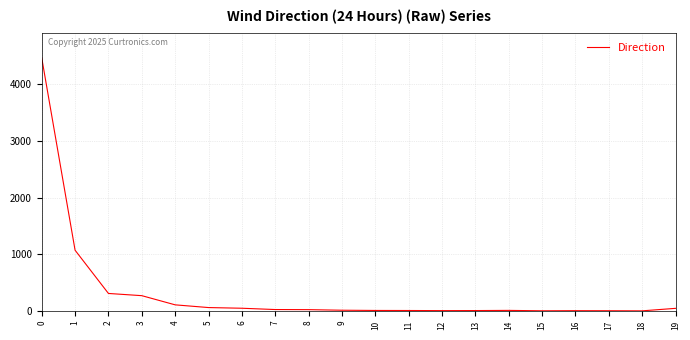

What is the sum of all values?

6476